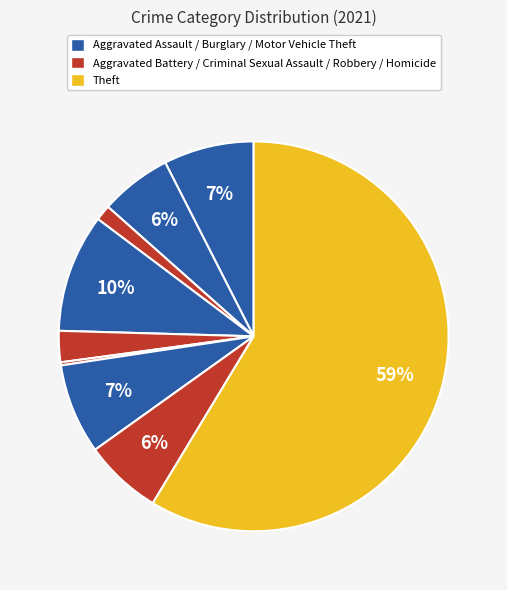

How many segments does this pie chart have?

9